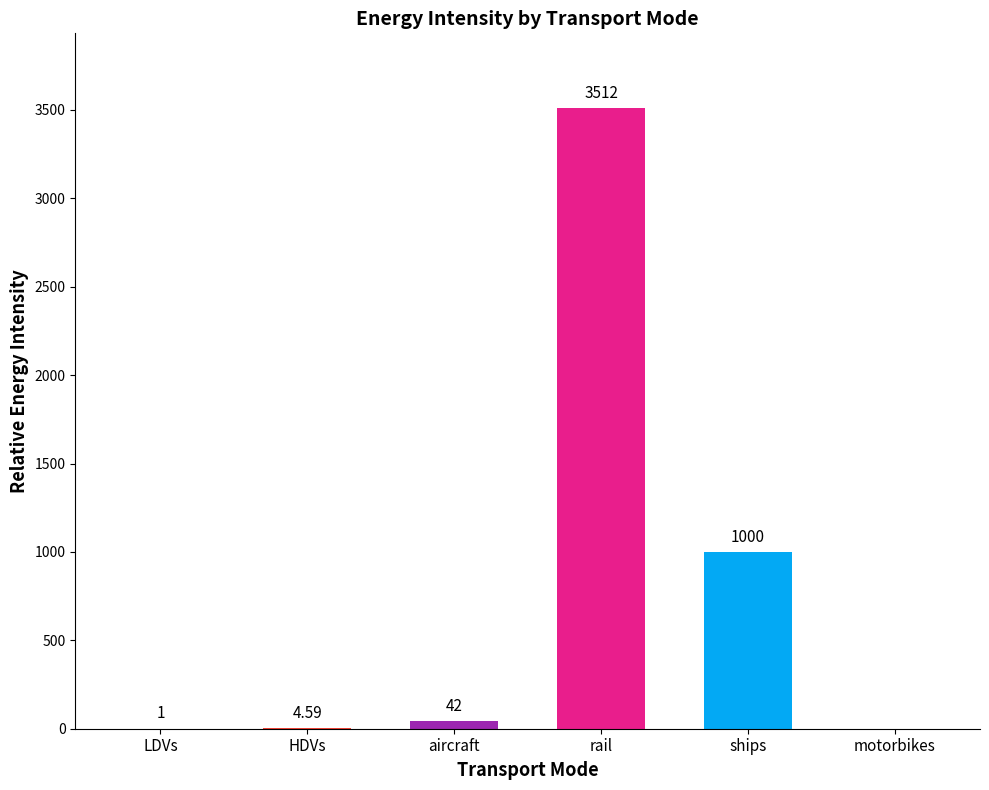

Between ships and aircraft, which is larger?

ships